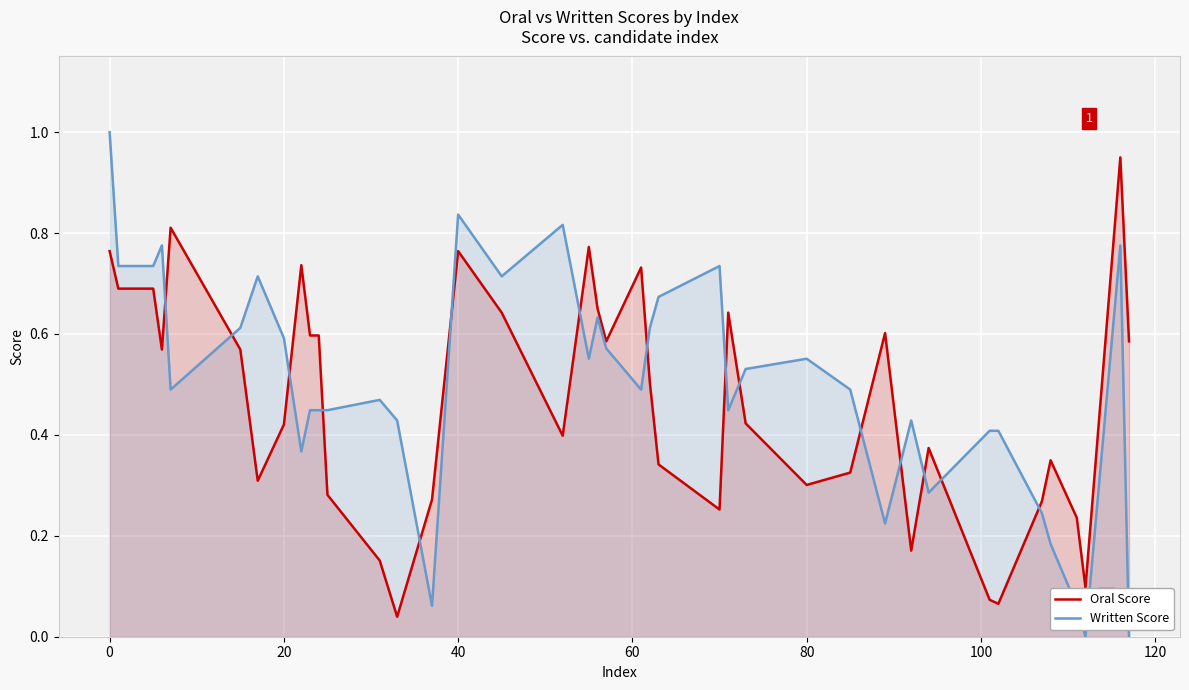

List the series in order of their overall mean, lowest first.

Oral Score, Written Score